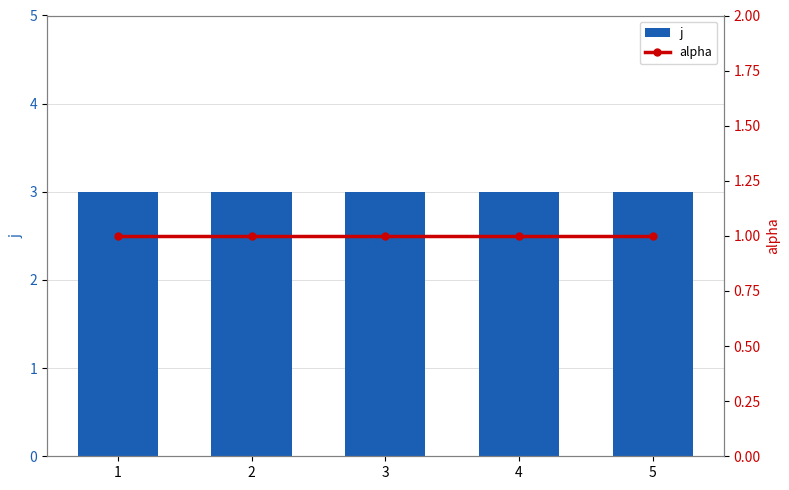

At which label is alpha closest to 1?

1